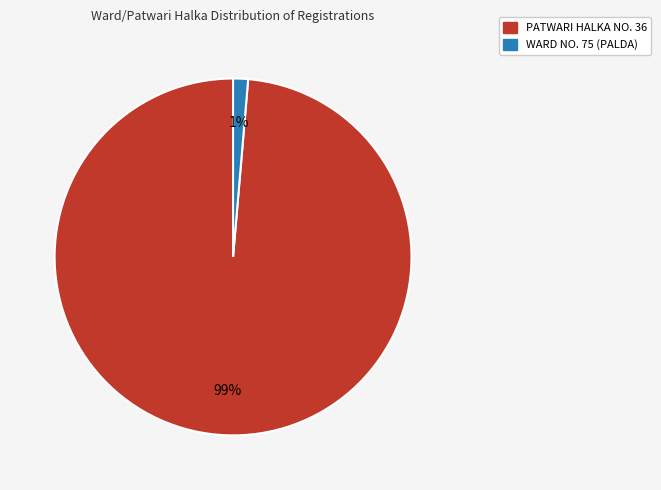

To the nearest percent, what is the average slice percentage?

50%